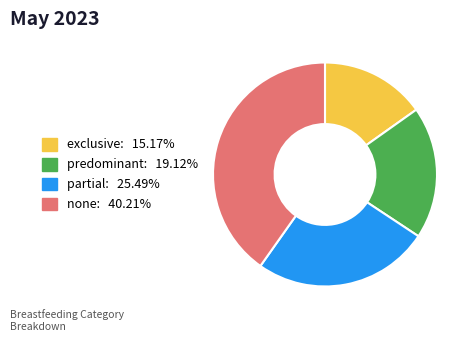

Does any single category account for the majority?

No